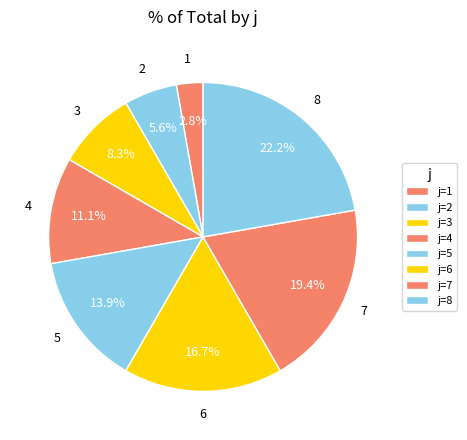

Is there a majority slice in this chart?

No